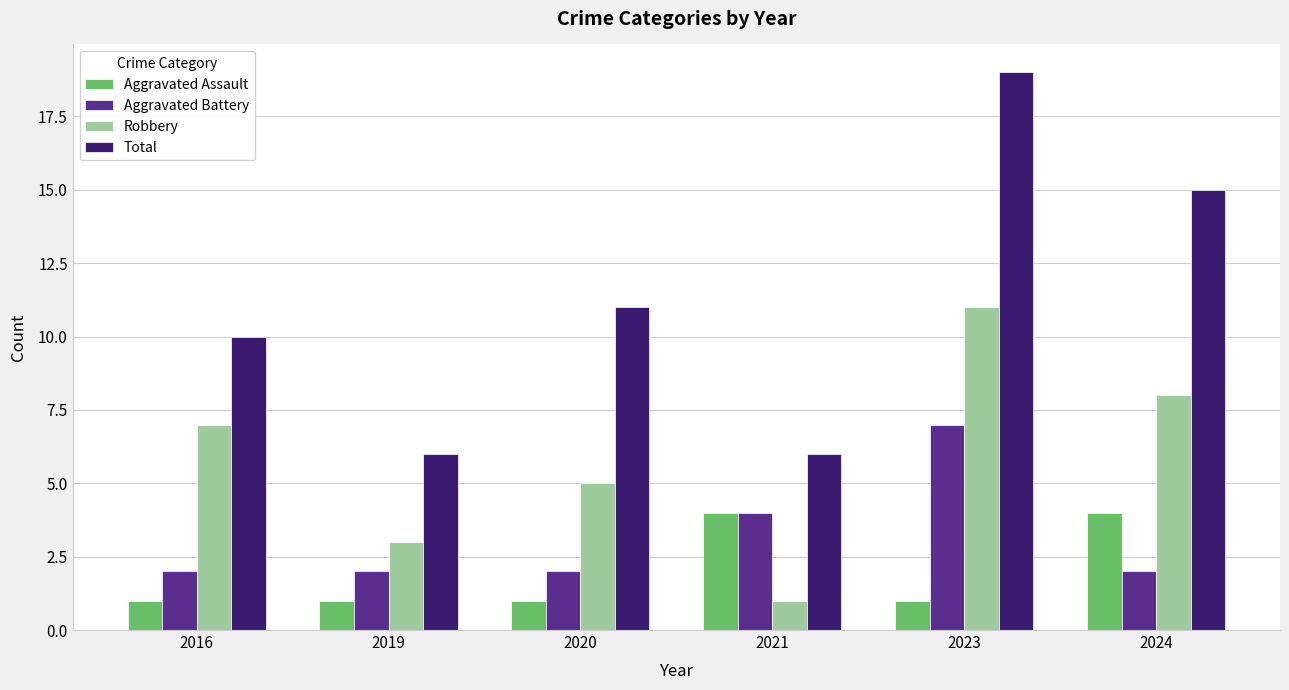

How many data points in Robbery are less than 7?

3